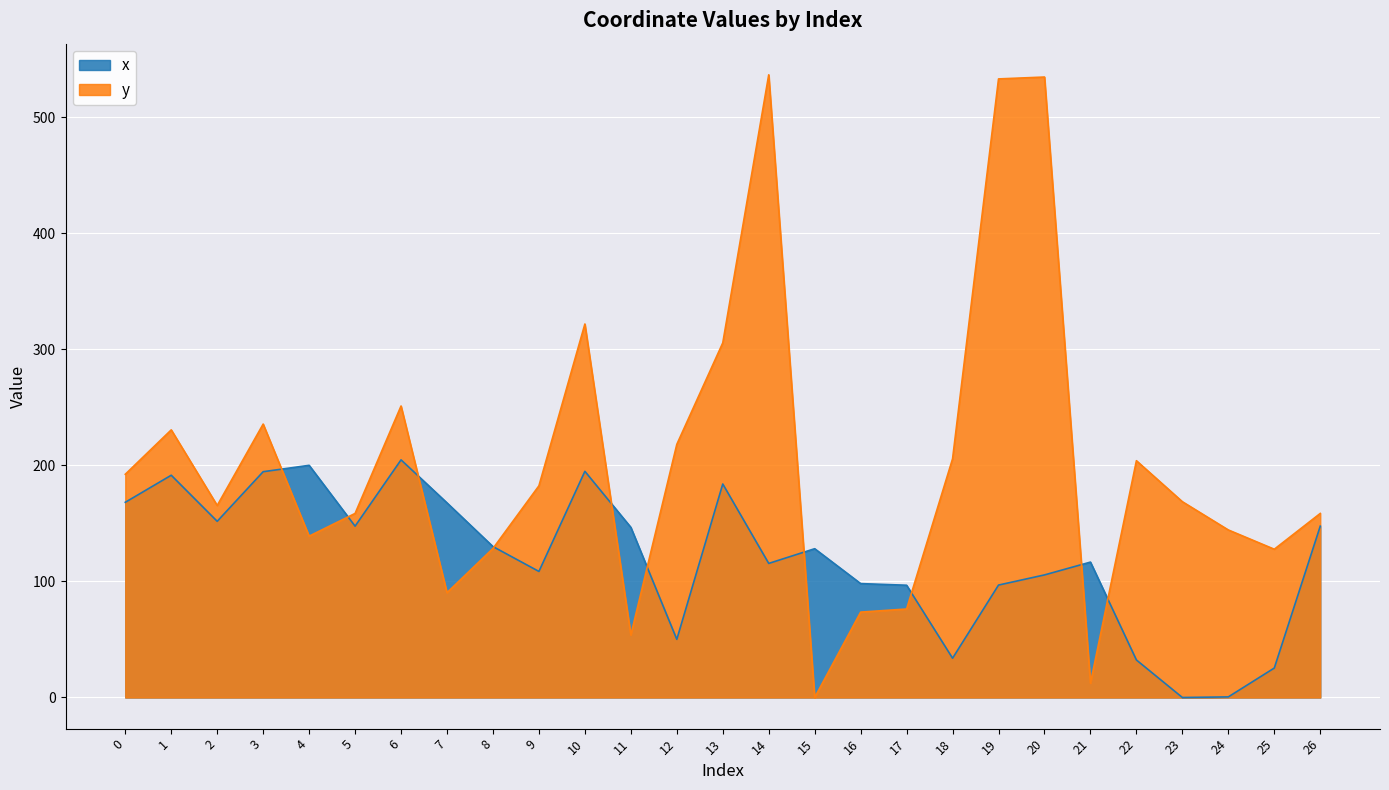

Where do y and x first cross each other?

3 and 4